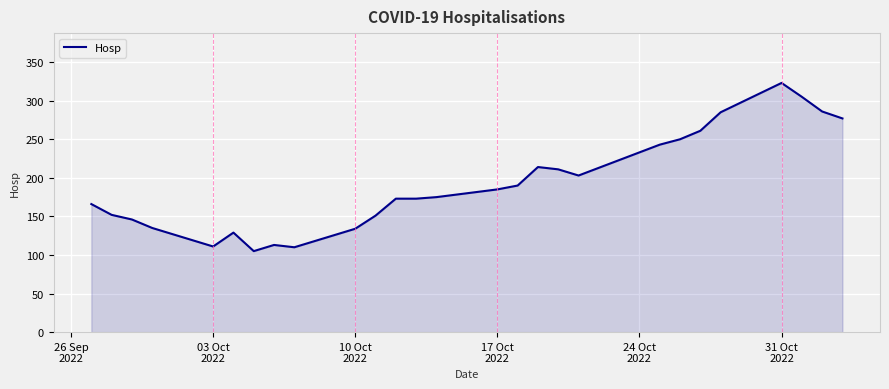

What is the difference between the maximum and minimum values?

218